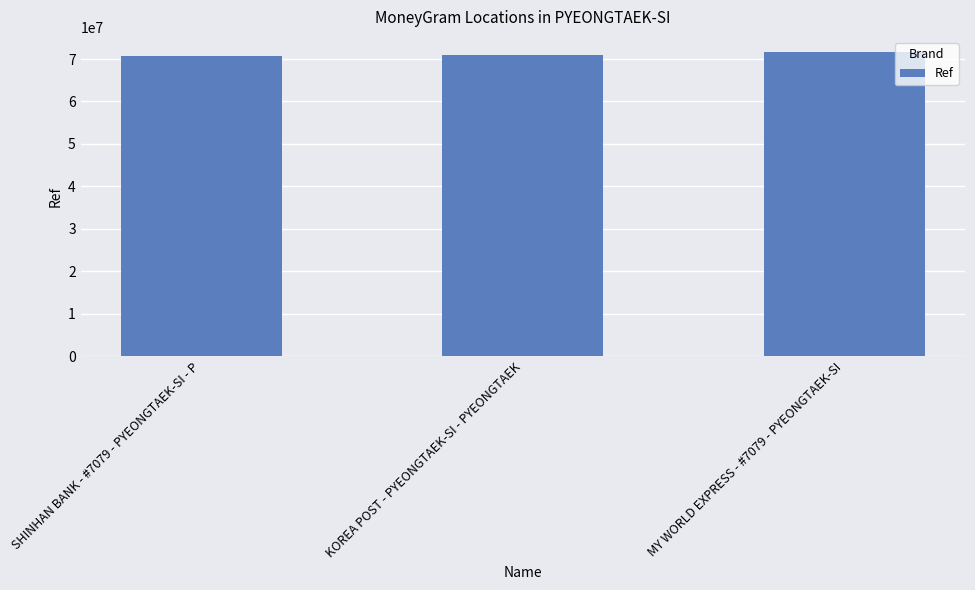

The value at MY WORLD EXPRESS - #7079 - PYEONGTAEK-SI is 46924814. True or false?

False